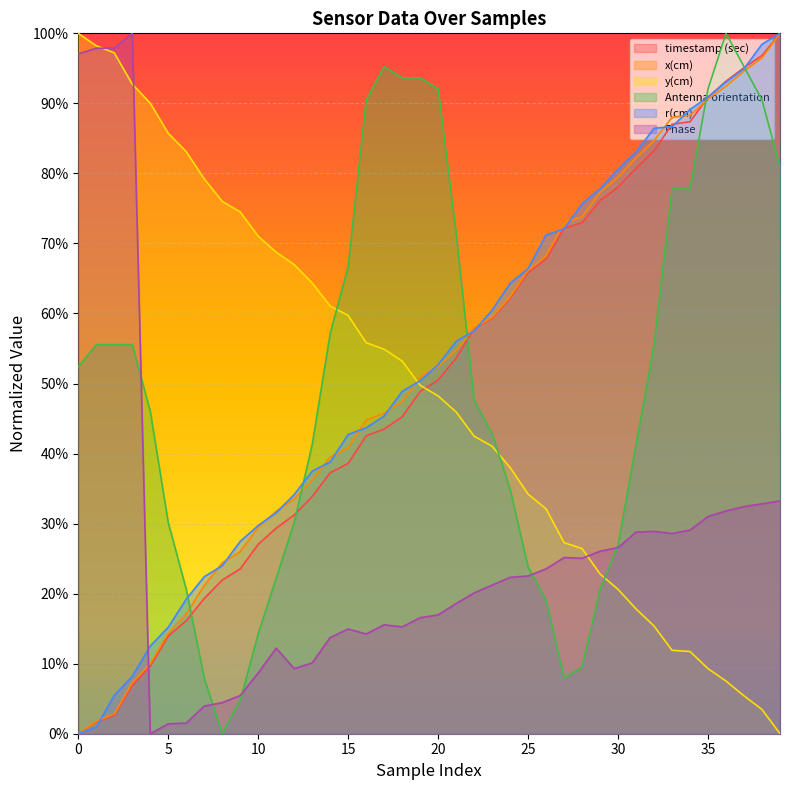

Reading left to right, what are all the values shown in this chart?

timestamp (sec): 0.0	0.0	0.0	0.1	0.1	0.1	0.2	0.2	0.2	0.2	0.3	0.3	0.3	0.3	0.4	0.4	0.4	0.4	0.5	0.5	0.5	0.5	0.6	0.6	0.6	0.7	0.7	0.7	0.7	0.8	0.8	0.8	0.8	0.9	0.9	0.9	0.9	1.0	1.0	1.0
x(cm): 0.0	0.0	0.0	0.1	0.1	0.1	0.2	0.2	0.2	0.3	0.3	0.3	0.3	0.4	0.4	0.4	0.4	0.5	0.5	0.5	0.5	0.5	0.6	0.6	0.6	0.7	0.7	0.7	0.7	0.8	0.8	0.8	0.8	0.9	0.9	0.9	0.9	0.9	1.0	1.0
y(cm): 1.0	1.0	1.0	0.9	0.9	0.9	0.8	0.8	0.8	0.7	0.7	0.7	0.7	0.6	0.6	0.6	0.6	0.5	0.5	0.5	0.5	0.5	0.4	0.4	0.4	0.3	0.3	0.3	0.3	0.2	0.2	0.2	0.2	0.1	0.1	0.1	0.1	0.1	0.0	0.0
Antenna orientation: 0.5	0.6	0.6	0.6	0.5	0.3	0.2	0.1	0.0	0.0	0.1	0.2	0.3	0.4	0.6	0.7	0.9	1.0	0.9	0.9	0.9	0.7	0.5	0.4	0.3	0.2	0.2	0.1	0.1	0.2	0.3	0.4	0.6	0.8	0.8	0.9	1.0	1.0	0.9	0.8
r(cm): 0.0	0.0	0.1	0.1	0.1	0.2	0.2	0.2	0.2	0.3	0.3	0.3	0.3	0.4	0.4	0.4	0.4	0.5	0.5	0.5	0.5	0.6	0.6	0.6	0.6	0.7	0.7	0.7	0.8	0.8	0.8	0.8	0.9	0.9	0.9	0.9	0.9	0.9	1.0	1.0
Phase: 1.0	1.0	1.0	1.0	0.0	0.0	0.0	0.0	0.0	0.1	0.1	0.1	0.1	0.1	0.1	0.1	0.1	0.2	0.2	0.2	0.2	0.2	0.2	0.2	0.2	0.2	0.2	0.3	0.3	0.3	0.3	0.3	0.3	0.3	0.3	0.3	0.3	0.3	0.3	0.3